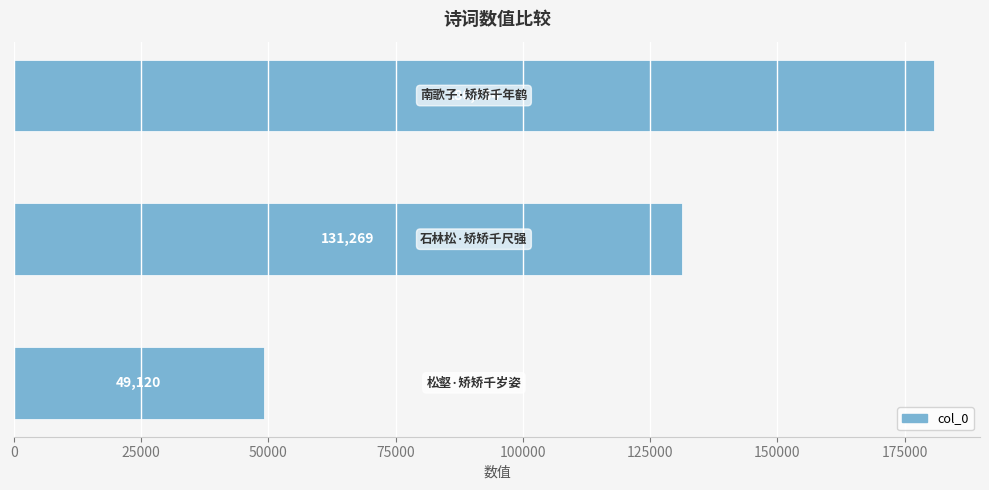

How many values are between 49120 and 180754?

3